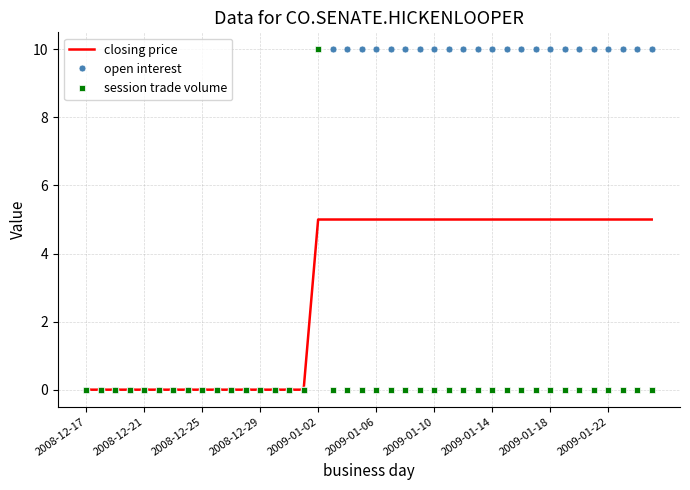

What is the maximum value for open interest?

10